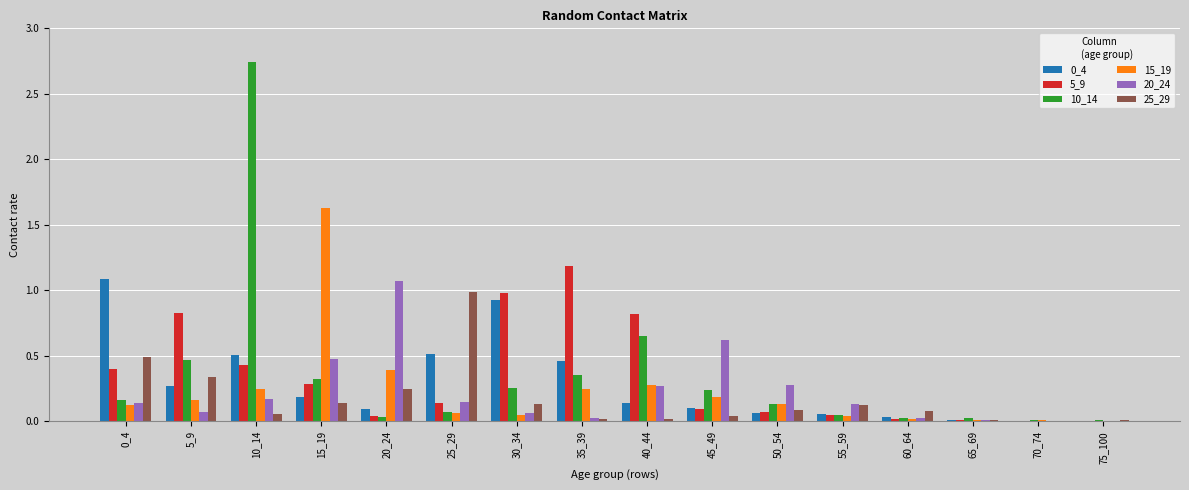

The 15_19 series shows 0.0 at 60_64. True or false?

True